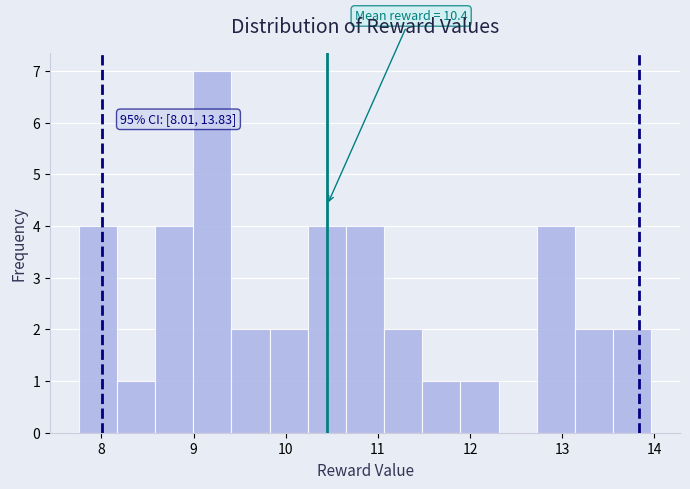

Which range on the x-axis has the tallest bar?

9.0 to 9.4